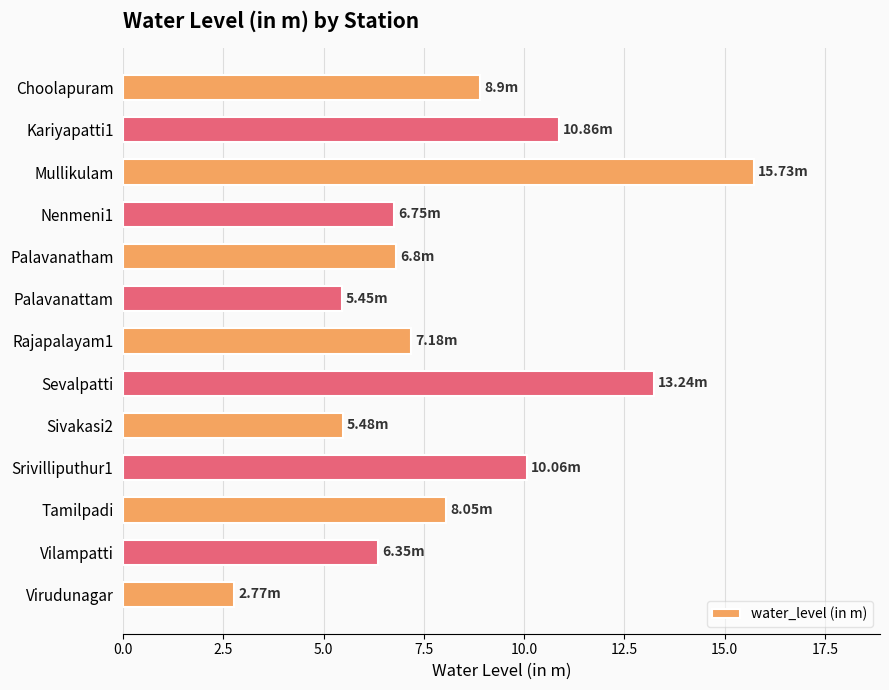

What is the label of the 6th bar from the top?

Palavanattam